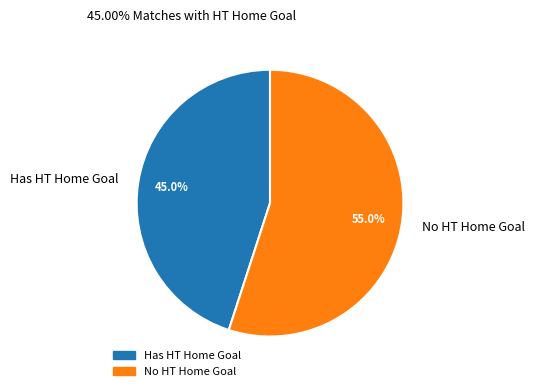

Rank the categories by value from highest to lowest.

No HT Home Goal, Has HT Home Goal